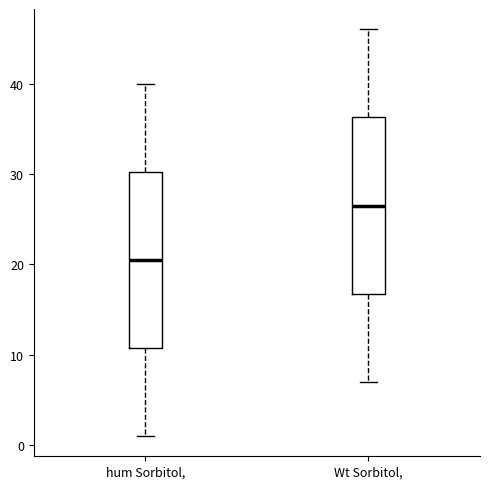

Reading left to right, transcribe this box plot: for each box, give where its median line is, the range the box spans, and where its two whiskers end, as read against the y-axis. The values are not printed on the chart, so give them approximately, as read against the axis.

hum Sorbitol,: median 21, box 11 to 30, whiskers 1 to 40
Wt Sorbitol,: median 27, box 17 to 36, whiskers 7 to 46